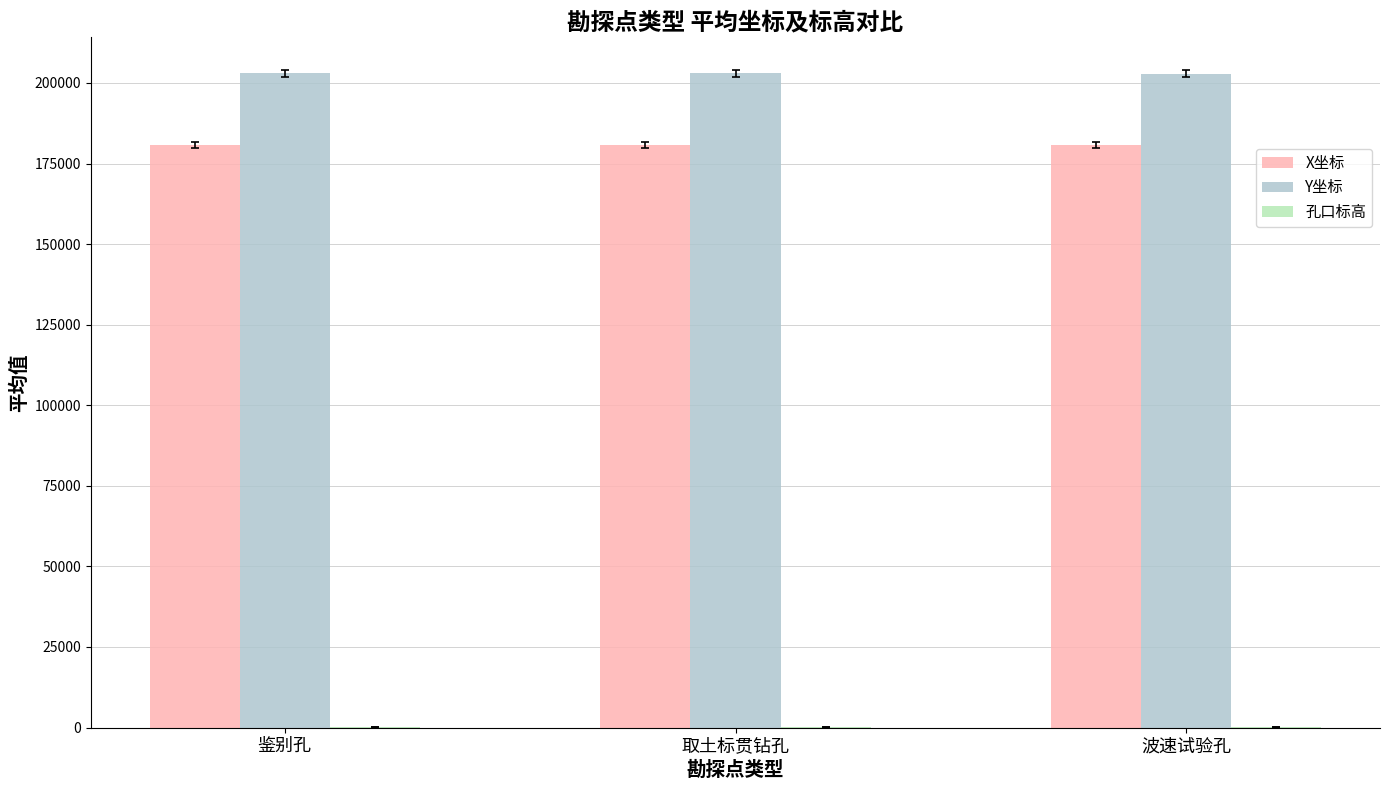

How many data points in X坐标 are above 180875?

2